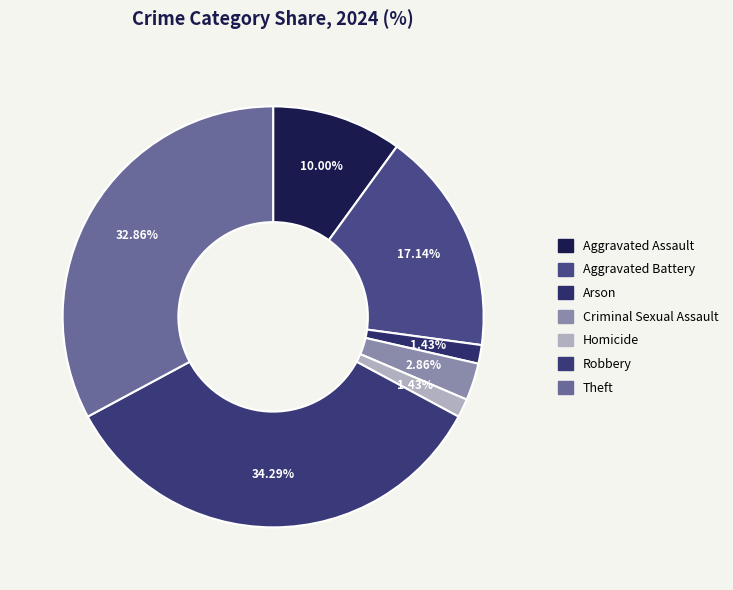

How many slices are in this pie chart?

7